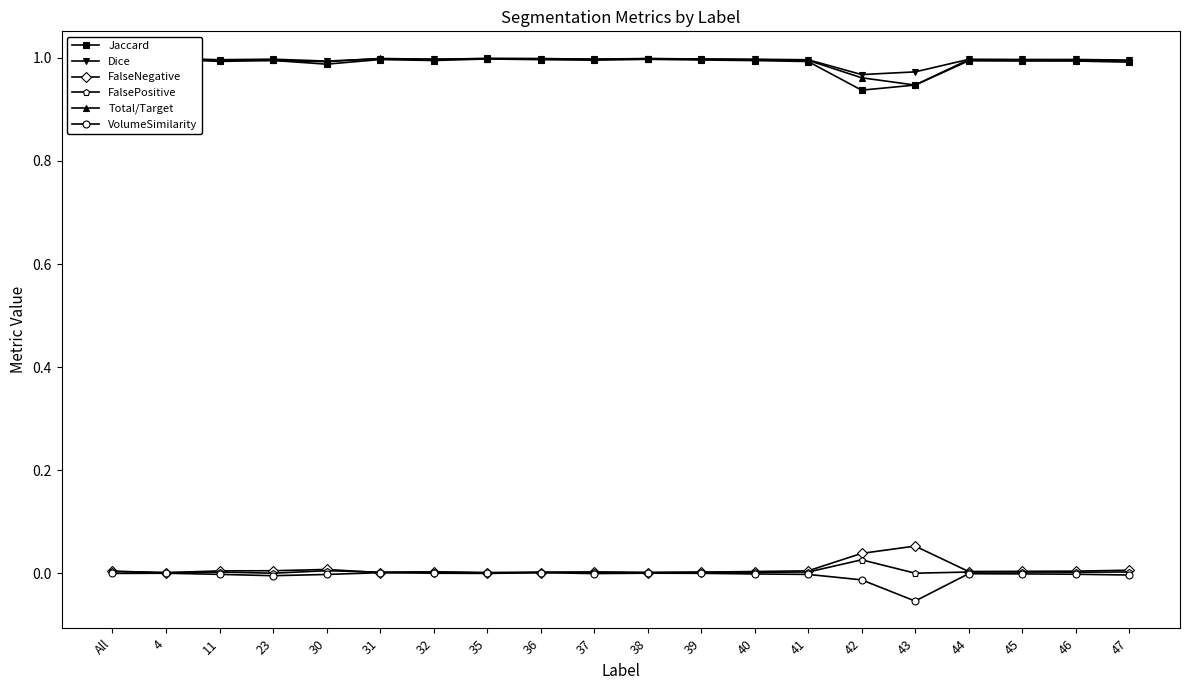

True or false: Total/Target has more than 1 points higher than both neighbors.

True